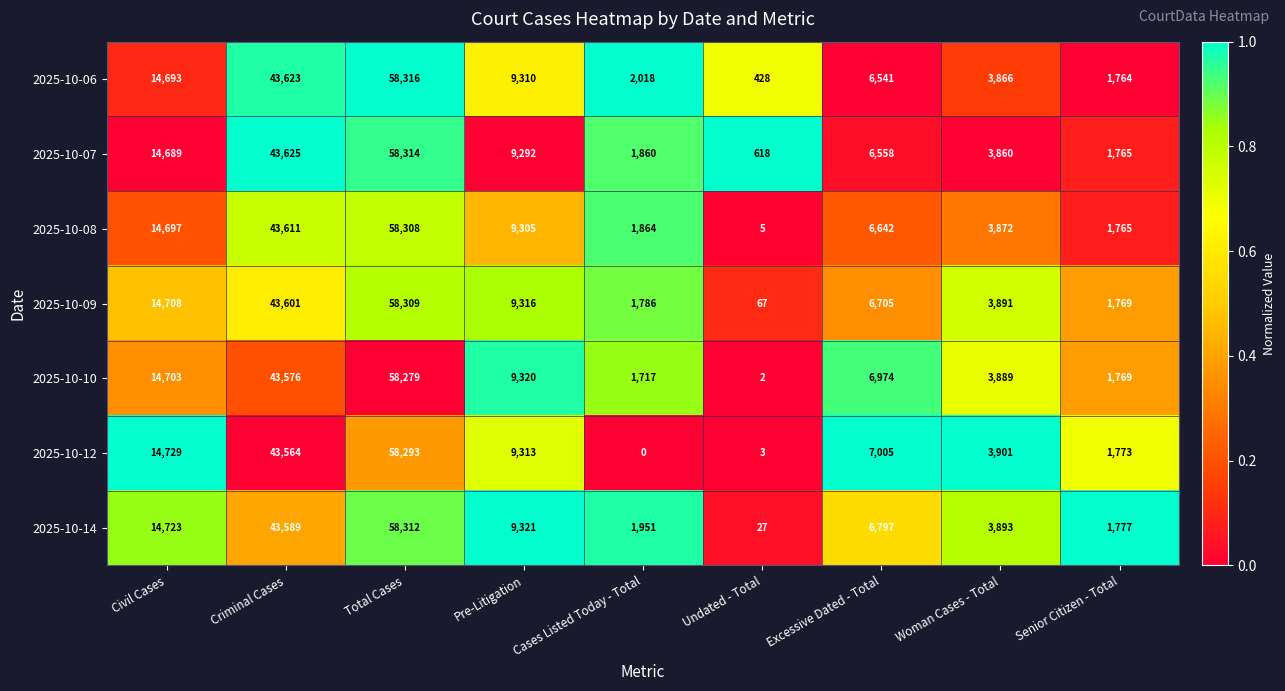

What is the difference between the 2025-10-14 values at Criminal Cases and Total Cases?

14723